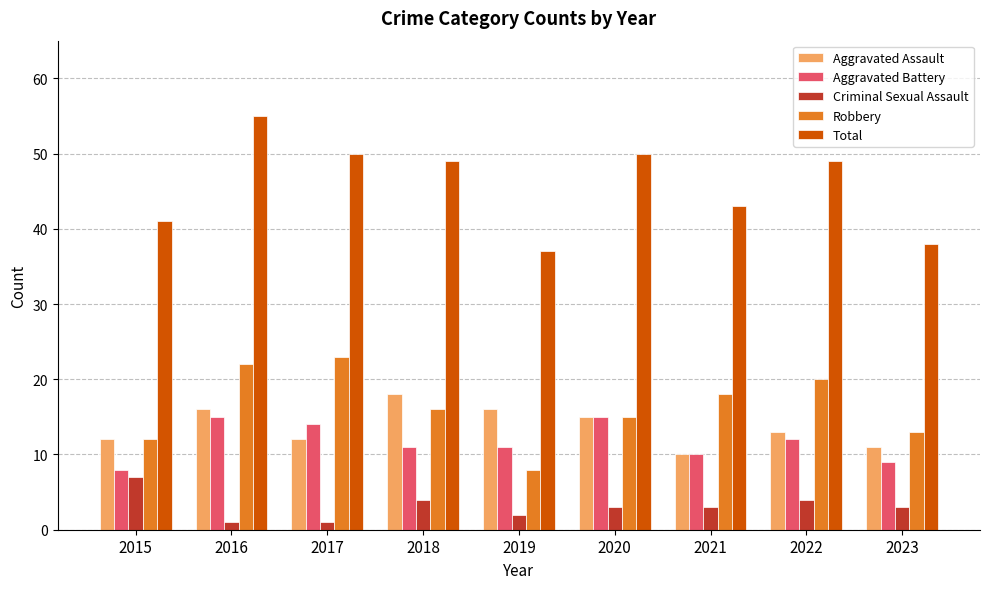

The value of Robbery at 2022 is 5. True or false?

False